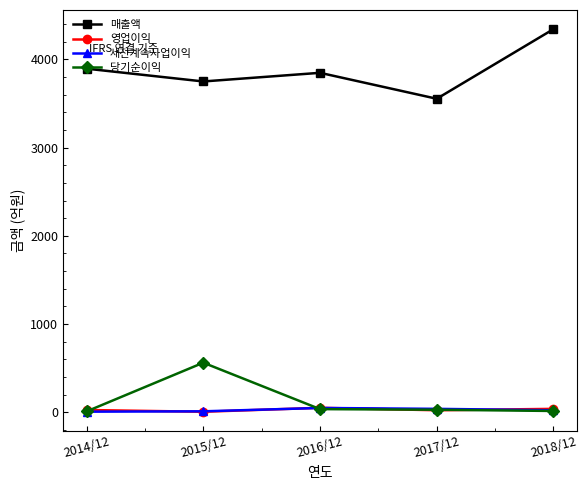

True or false: 당기순이익 and 매출액 cross at least once.

False